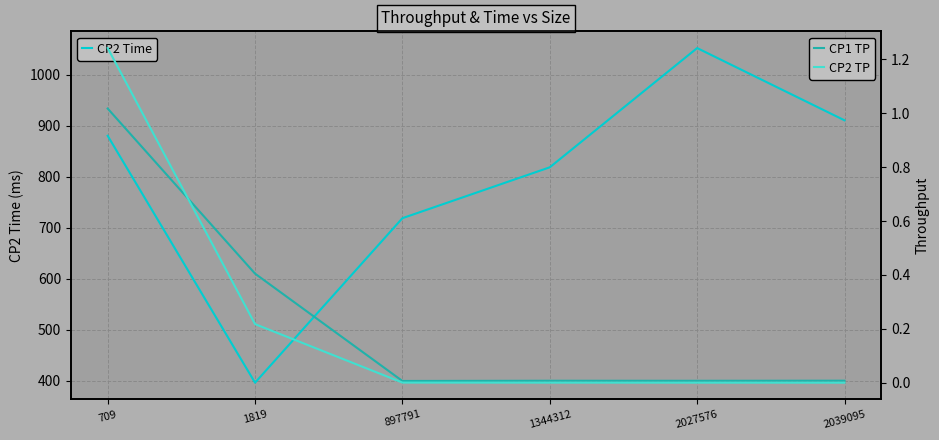

Reading left to right, transcribe all the data shown in this chart.

CP2 Time: 709=880.3	1819=396.1	897791=718.7	1344312=818.5	2027576=1052.4	2039095=910.7
CP1 TP: 709=1.0	1819=0.4	897791=0.0	1344312=0.0	2027576=0.0	2039095=0.0
CP2 TP: 709=1.2	1819=0.2	897791=0.0	1344312=0.0	2027576=0.0	2039095=0.0